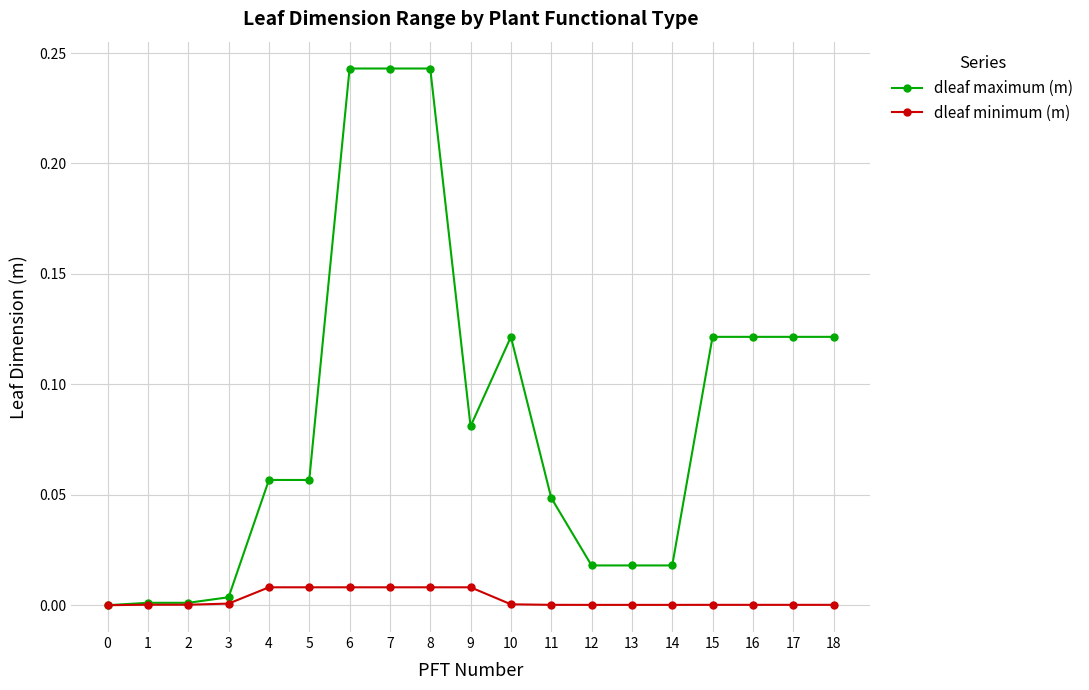

Which series has the widest spread of values?

dleaf maximum (m)